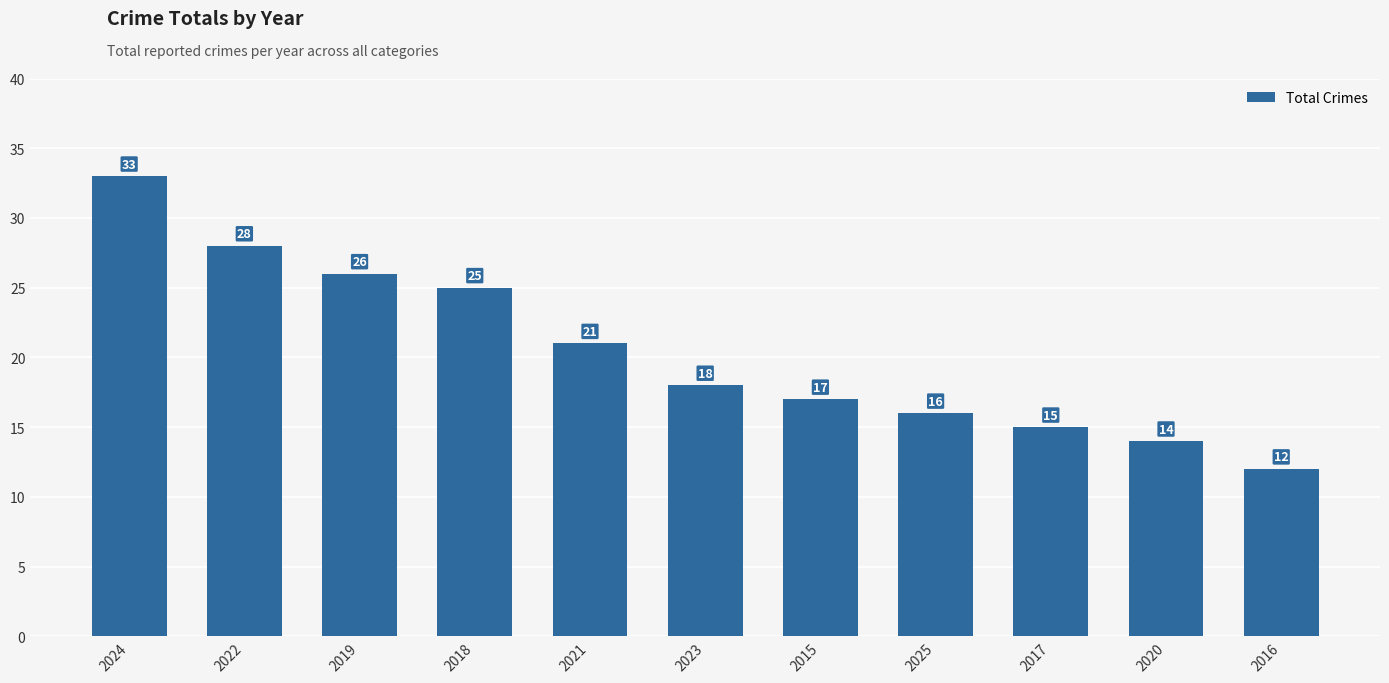

What is the difference between the values at 2015 and 2018?

8